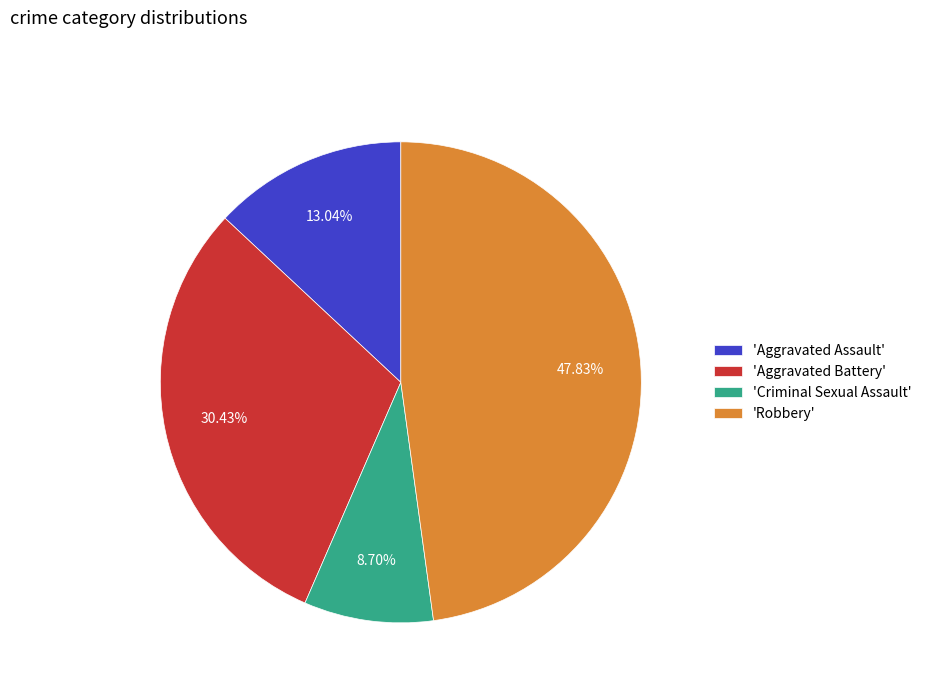

Rank the categories by value from lowest to highest.

'Criminal Sexual Assault', 'Aggravated Assault', 'Aggravated Battery', 'Robbery'